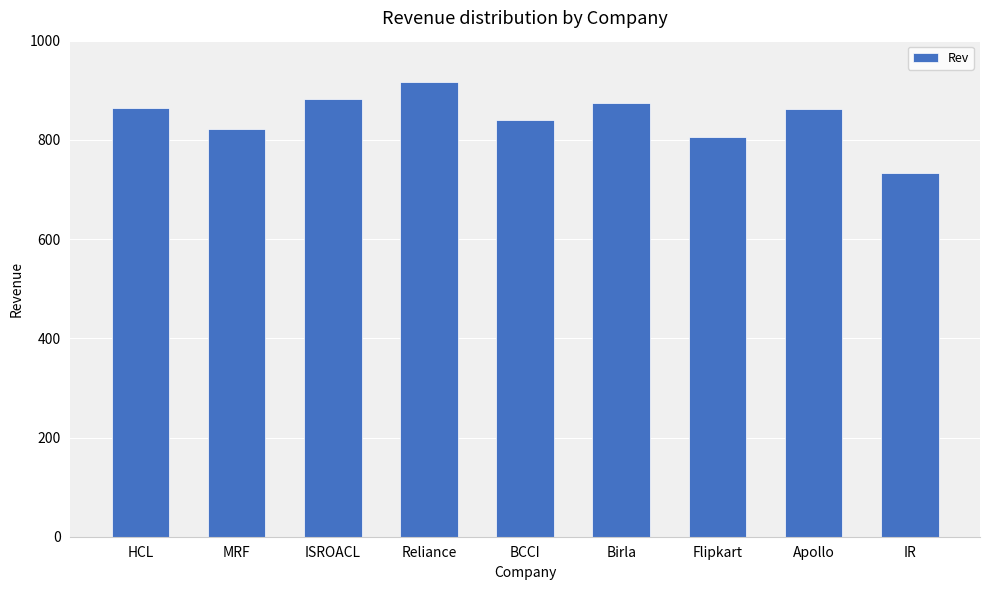

Approximately how many times larger is the value at MRF compared to Birla?

0.9